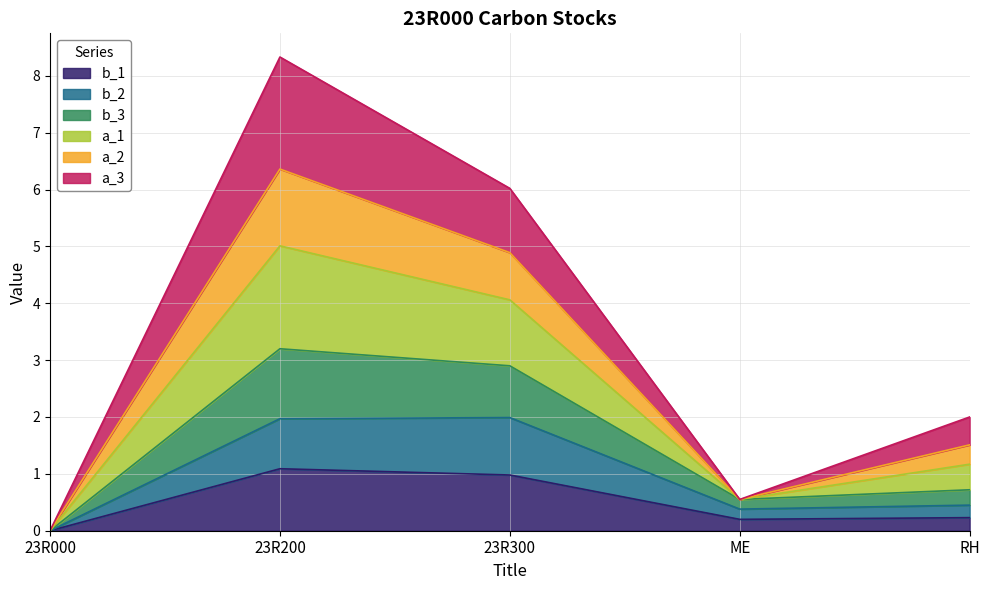

Reading left to right, what are the values for b_1?

0.0	1.1	1.0	0.2	0.2